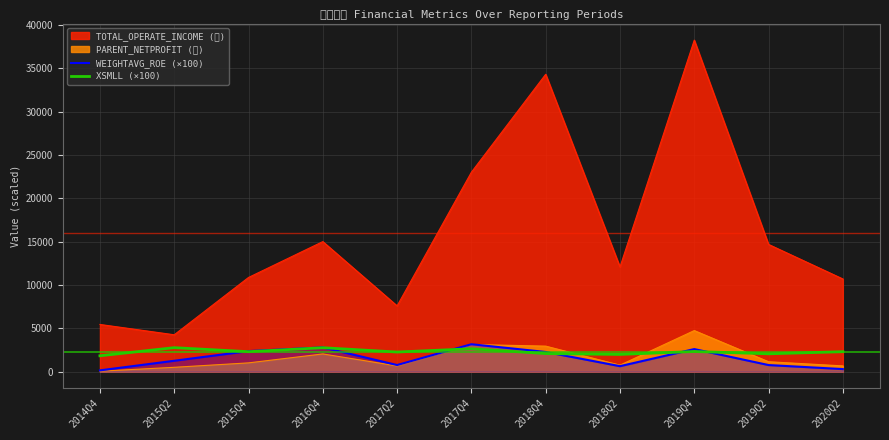

What is the label of the 8th point from the left?

2018Q2